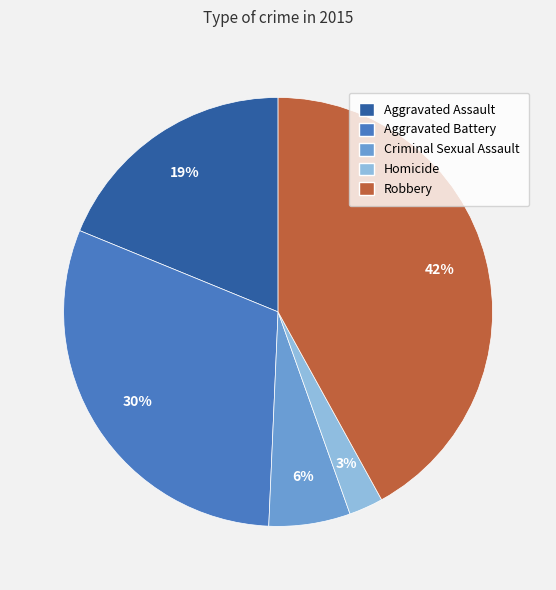

Approximately how many times larger is the value at Criminal Sexual Assault compared to Robbery?

0.1